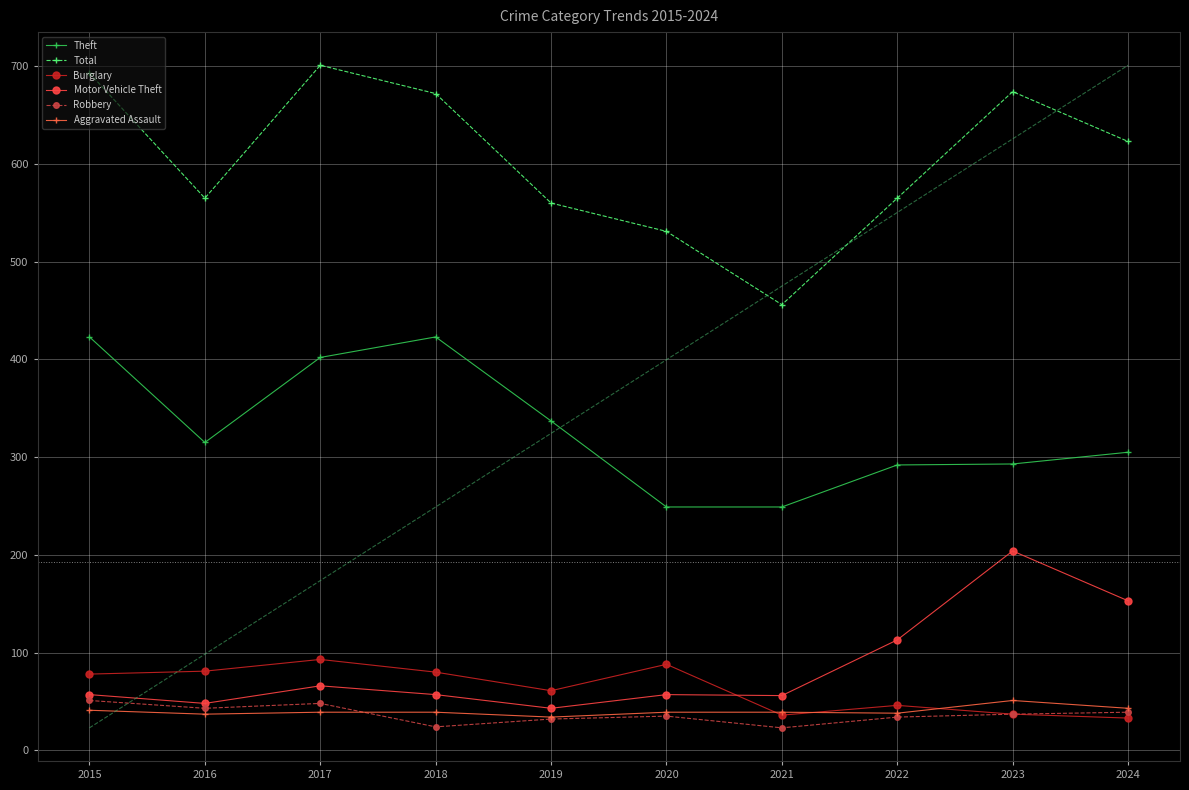

Where is Motor Vehicle Theft nearest to the value 123?

2022